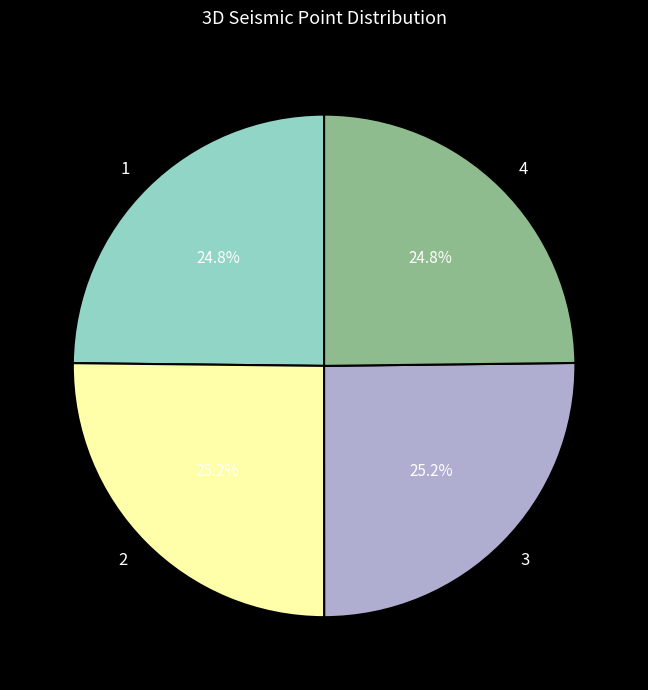

Combined, what portion of the pie is 1 and 3?

50.0%